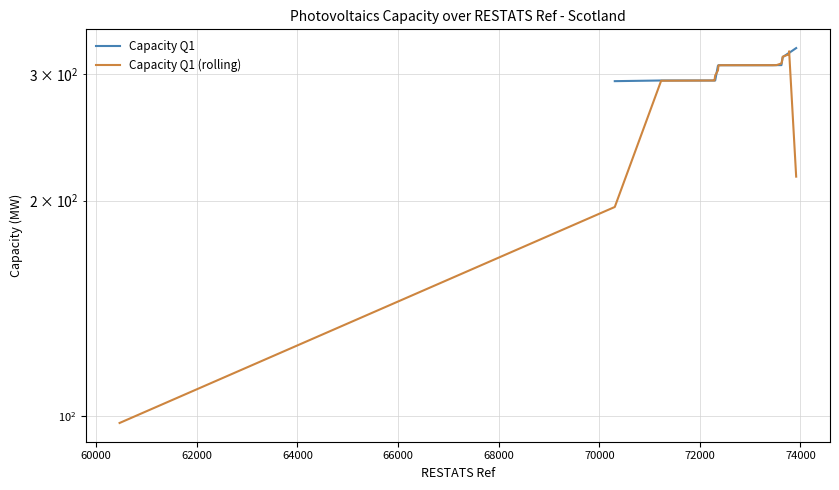

What are all the series names shown in the legend?

Capacity Q1, Capacity Q1 (rolling)